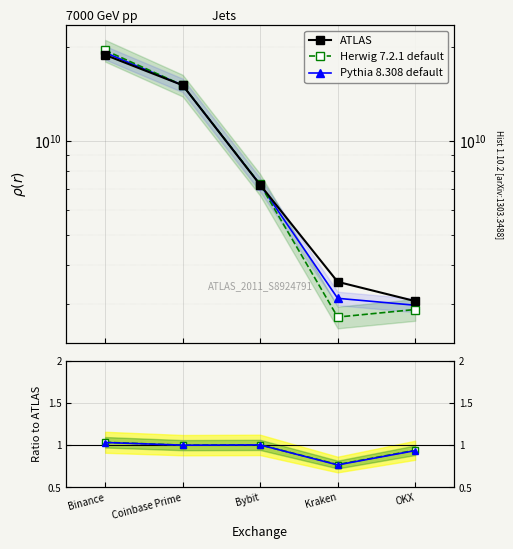

At which category is the sum across all series the highest?

Binance